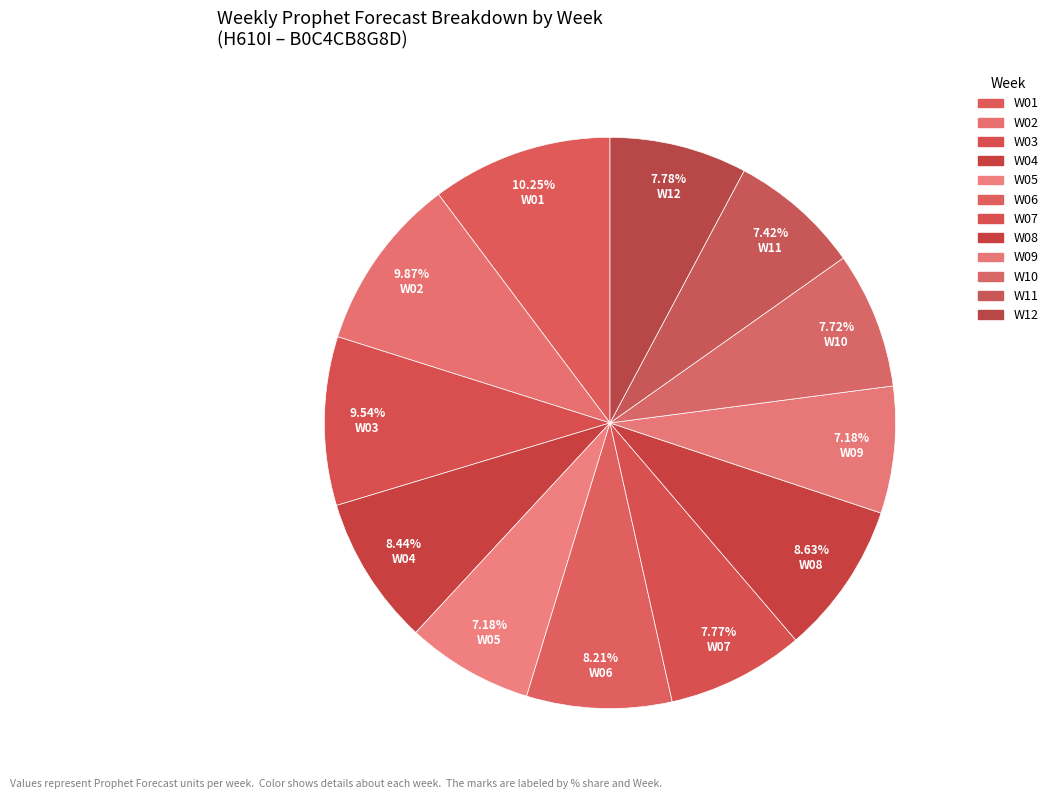

Do W01 and W04 together represent more than half of the pie?

No